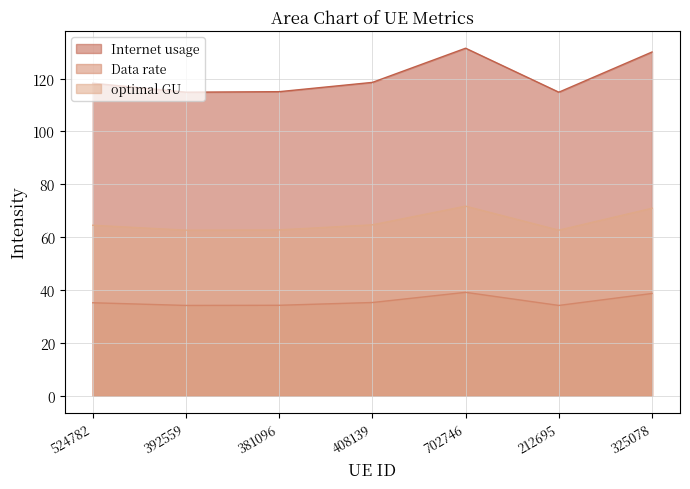

Reading right to left, list all the values displayed in this chart.

Internet usage: 325078=130.1	212695=114.9	702746=131.5	408139=118.6	381096=115.1	392559=114.9	524782=118.3
Data rate: 325078=38.7	212695=34.2	702746=39.1	408139=35.3	381096=34.2	392559=34.2	524782=35.2
optimal GU: 325078=71.0	212695=62.7	702746=71.7	408139=64.7	381096=62.8	392559=62.7	524782=64.5